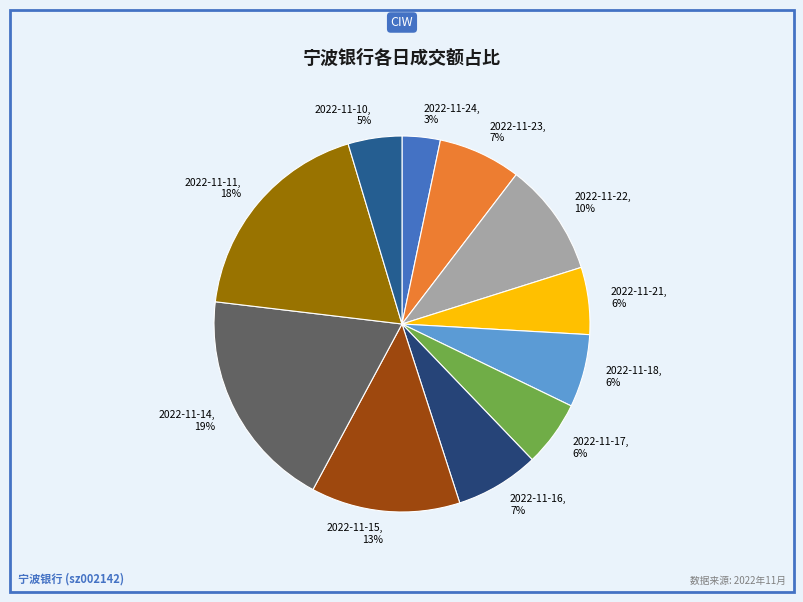

Is the sum of 2022-11-15 and 2022-11-14 greater than half?

No